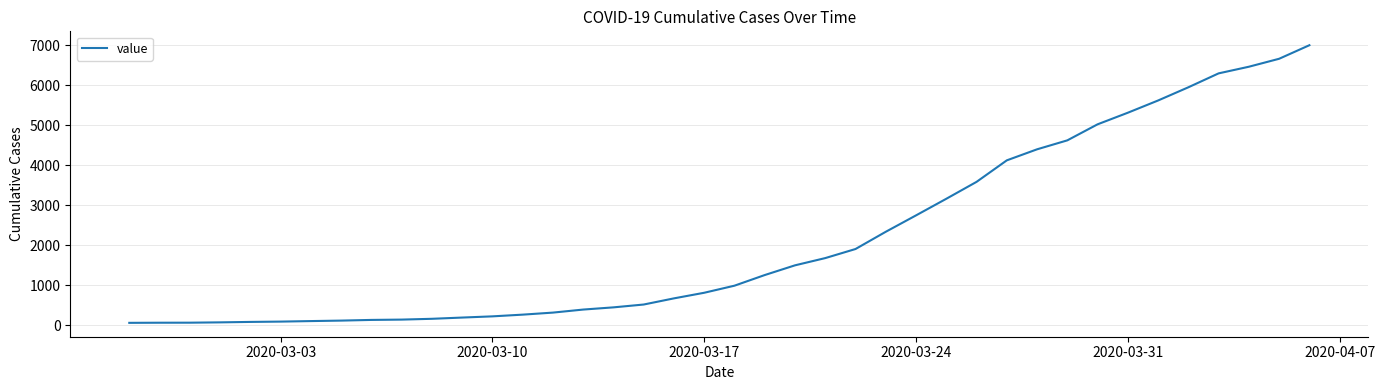

What is the difference between the maximum and minimum values?

6942